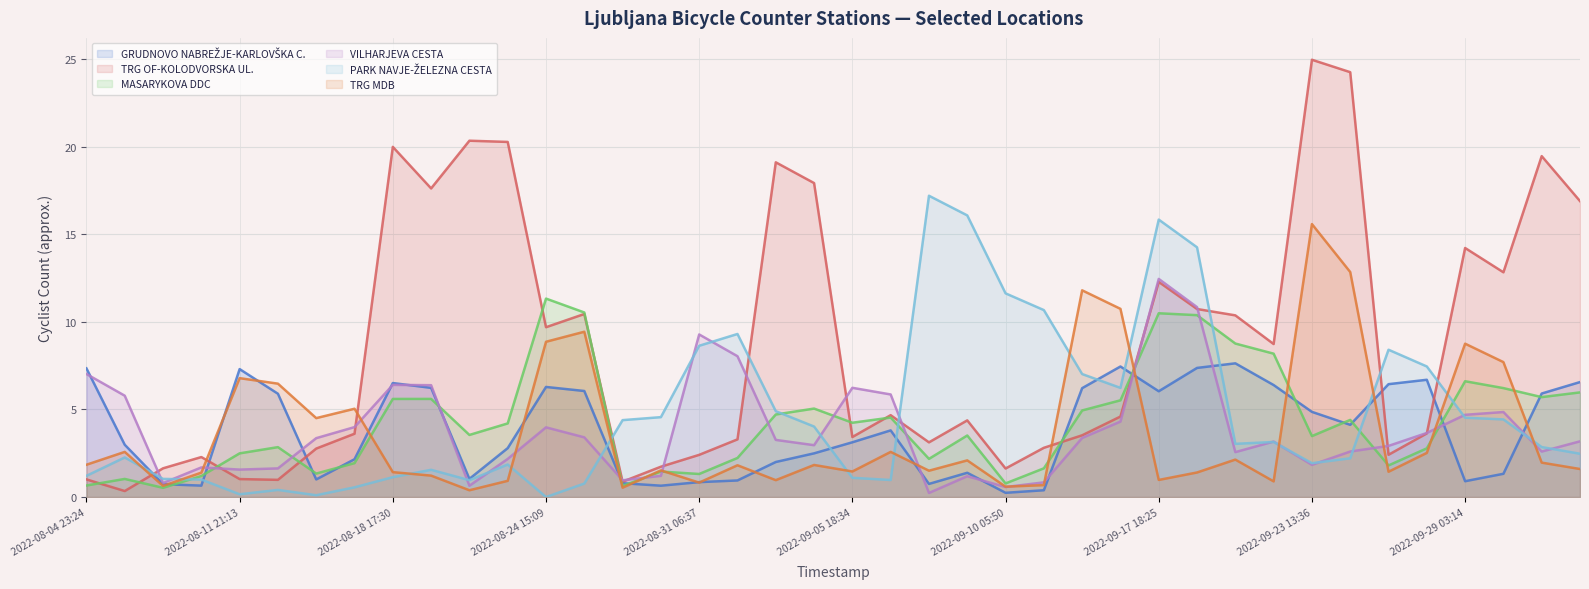

What is the difference between the highest and lowest values at 2022-08-24 15:09?

11.3